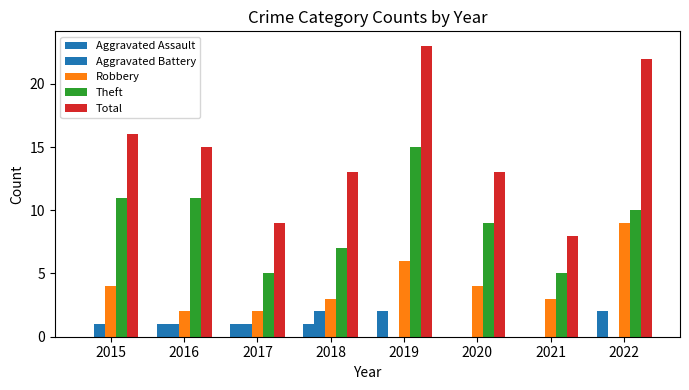

Rank the series by their maximum value, from lowest to highest.

Aggravated Assault, Aggravated Battery, Robbery, Theft, Total